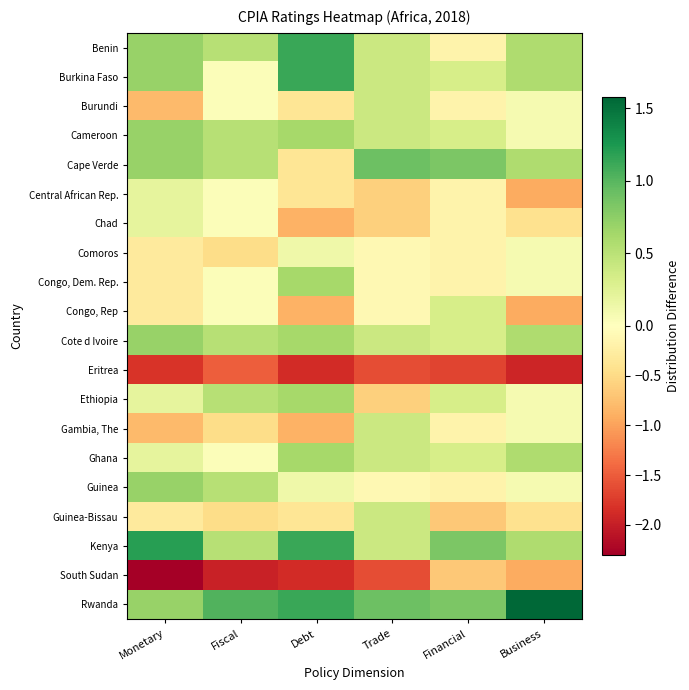

Reading left to right, extract all data points from this chart.

Benin: Monetary=0.7	Fiscal=0.5	Debt=1.1	Trade=0.4	Financial=-0.2	Business=0.6
Burkina Faso: Monetary=0.7	Fiscal=0.0	Debt=1.1	Trade=0.4	Financial=0.3	Business=0.6
Burundi: Monetary=-0.8	Fiscal=0.0	Debt=-0.4	Trade=0.4	Financial=-0.2	Business=0.1
Cameroon: Monetary=0.7	Fiscal=0.5	Debt=0.6	Trade=0.4	Financial=0.3	Business=0.1
Cape Verde: Monetary=0.7	Fiscal=0.5	Debt=-0.4	Trade=0.9	Financial=0.8	Business=0.6
Central African Rep.: Monetary=0.2	Fiscal=0.0	Debt=-0.4	Trade=-0.6	Financial=-0.2	Business=-0.9
Chad: Monetary=0.2	Fiscal=0.0	Debt=-0.9	Trade=-0.6	Financial=-0.2	Business=-0.4
Comoros: Monetary=-0.3	Fiscal=-0.5	Debt=0.1	Trade=-0.1	Financial=-0.2	Business=0.1
Congo, Dem. Rep.: Monetary=-0.3	Fiscal=0.0	Debt=0.6	Trade=-0.1	Financial=-0.2	Business=0.1
Congo, Rep: Monetary=-0.3	Fiscal=0.0	Debt=-0.9	Trade=-0.1	Financial=0.3	Business=-0.9
Cote d Ivoire: Monetary=0.7	Fiscal=0.5	Debt=0.6	Trade=0.4	Financial=0.3	Business=0.6
Eritrea: Monetary=-1.8	Fiscal=-1.5	Debt=-1.9	Trade=-1.6	Financial=-1.7	Business=-1.9
Ethiopia: Monetary=0.2	Fiscal=0.5	Debt=0.6	Trade=-0.6	Financial=0.3	Business=0.1
Gambia, The: Monetary=-0.8	Fiscal=-0.5	Debt=-0.9	Trade=0.4	Financial=-0.2	Business=0.1
Ghana: Monetary=0.2	Fiscal=0.0	Debt=0.6	Trade=0.4	Financial=0.3	Business=0.6
Guinea: Monetary=0.7	Fiscal=0.5	Debt=0.1	Trade=-0.1	Financial=-0.2	Business=0.1
Guinea-Bissau: Monetary=-0.3	Fiscal=-0.5	Debt=-0.4	Trade=0.4	Financial=-0.7	Business=-0.4
Kenya: Monetary=1.2	Fiscal=0.5	Debt=1.1	Trade=0.4	Financial=0.8	Business=0.6
South Sudan: Monetary=-2.3	Fiscal=-2.0	Debt=-1.9	Trade=-1.6	Financial=-0.7	Business=-0.9
Rwanda: Monetary=0.7	Fiscal=1.0	Debt=1.1	Trade=0.9	Financial=0.8	Business=1.6